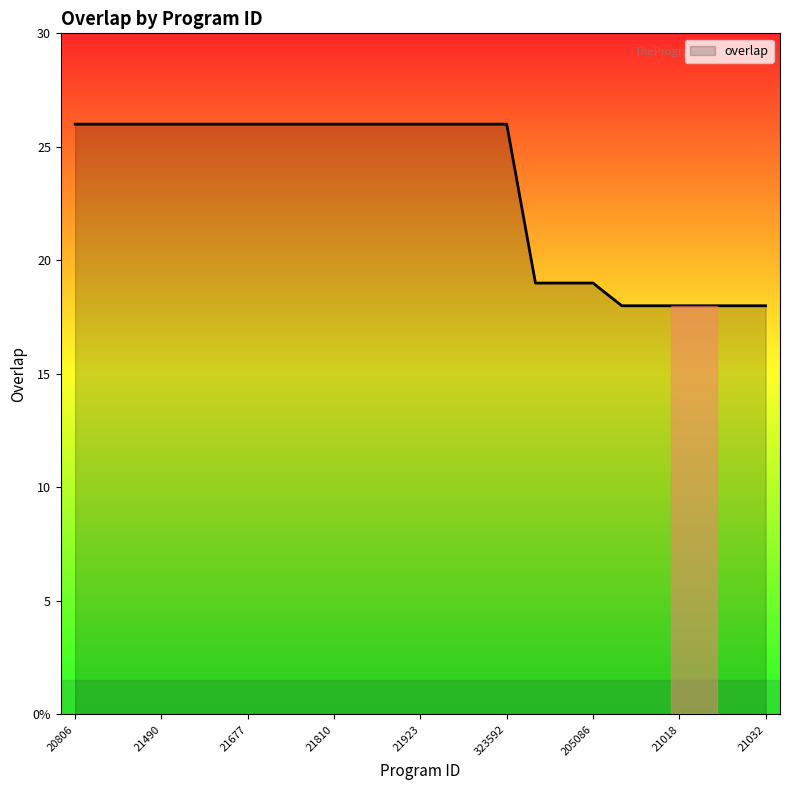

What is the label of the 16th point from the left?

323592